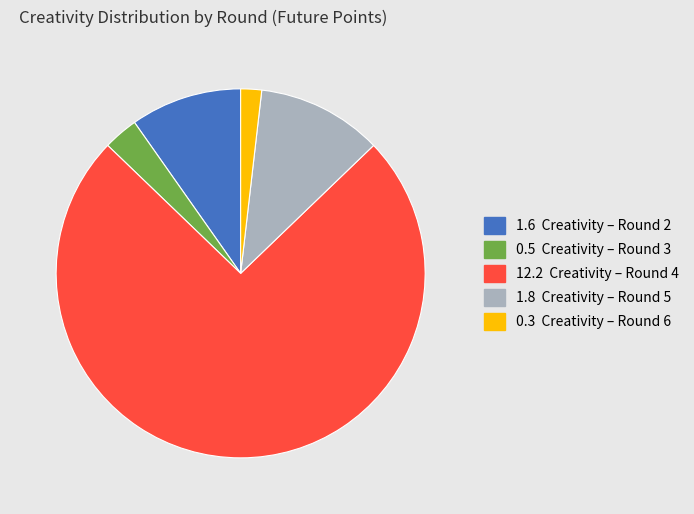

Does any single category account for the majority?

Yes